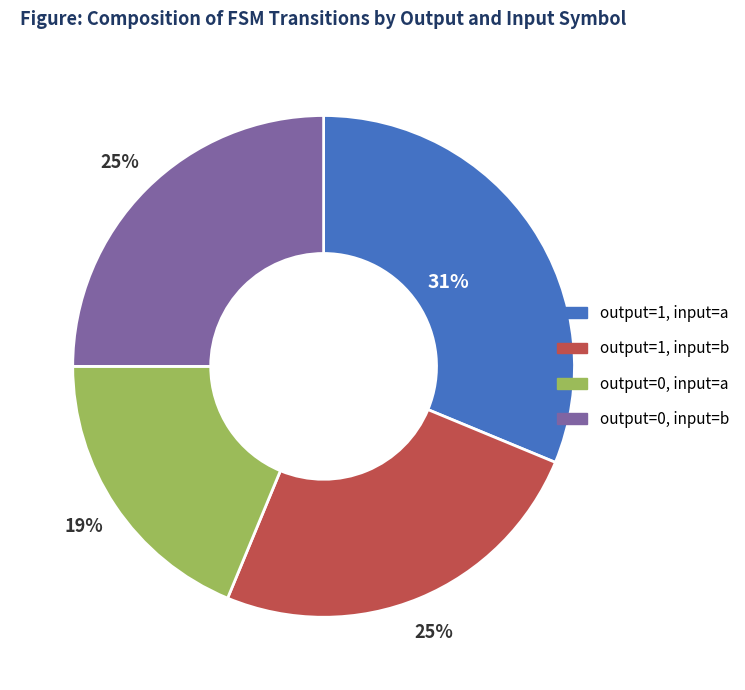

Which category has the biggest portion of the pie?

output=1, input=a